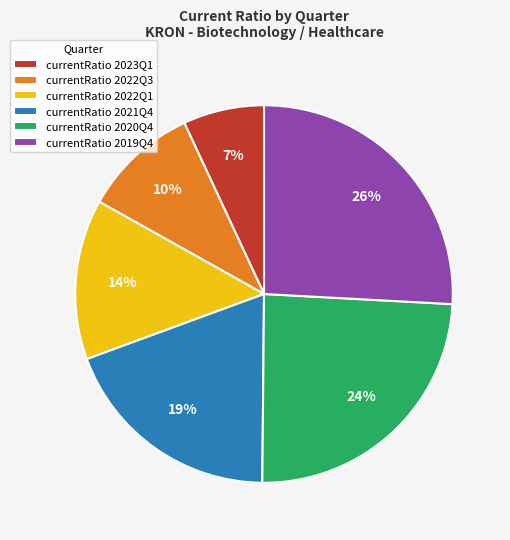

Is there a majority slice in this chart?

No